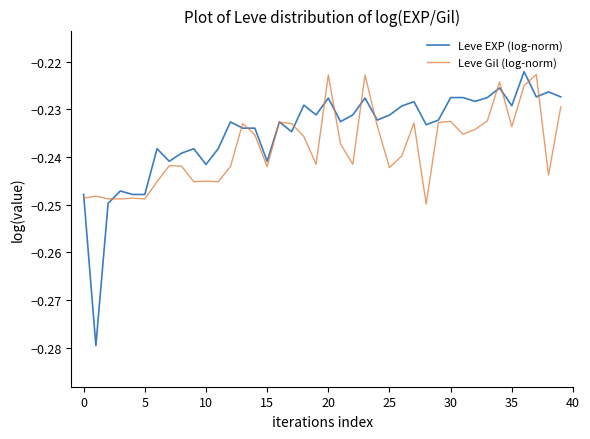

Which series has the widest spread of values?

Leve EXP (log-norm)